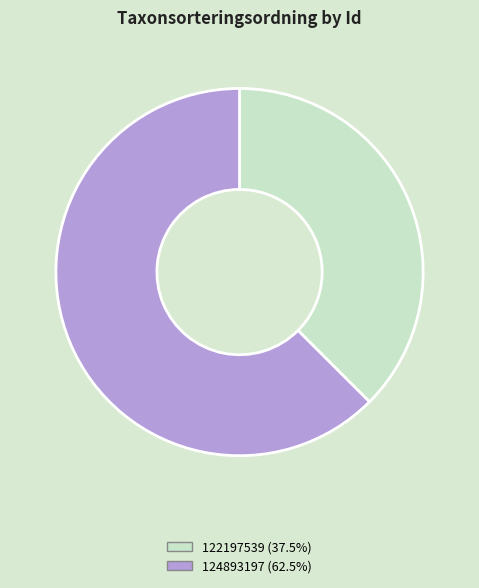

Rank the categories by value from highest to lowest.

124893197, 122197539